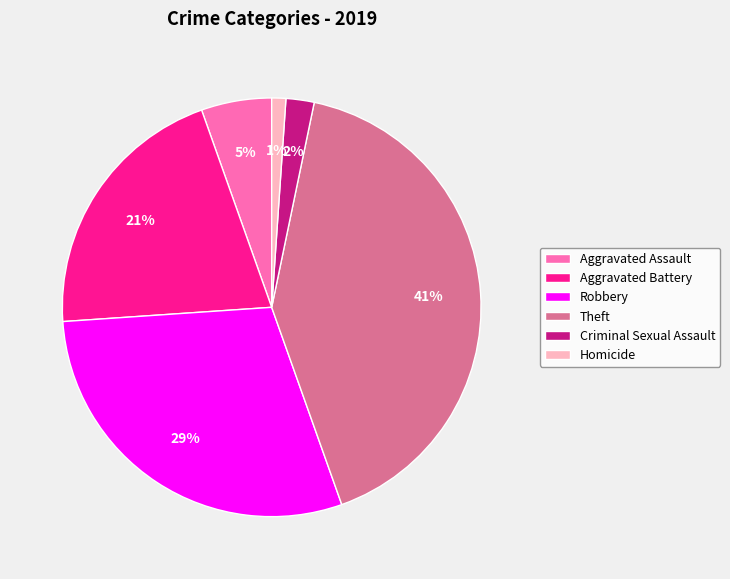

Which category has the biggest portion of the pie?

Theft